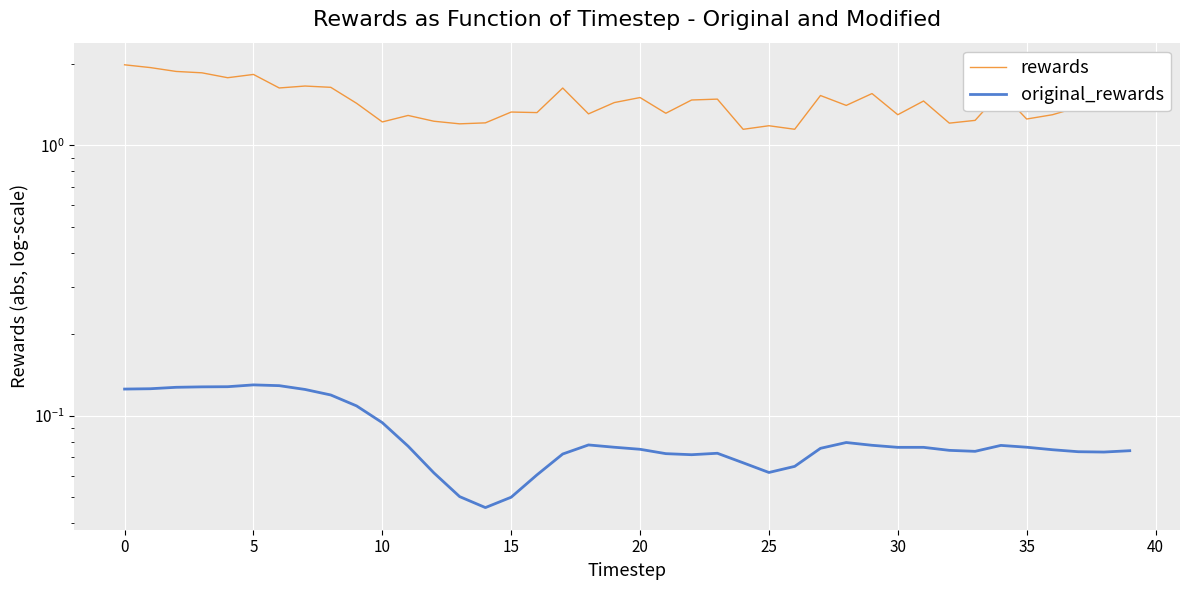

What is the spread (max minus min) of values at 13?

1.1